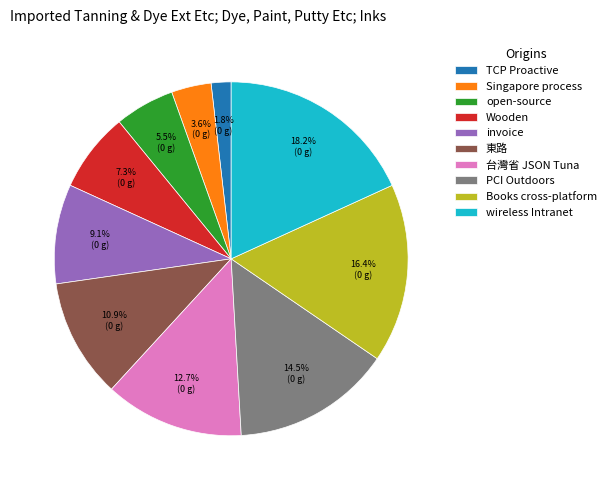

The PCI Outdoors slice represents 9% of the pie. True or false?

False